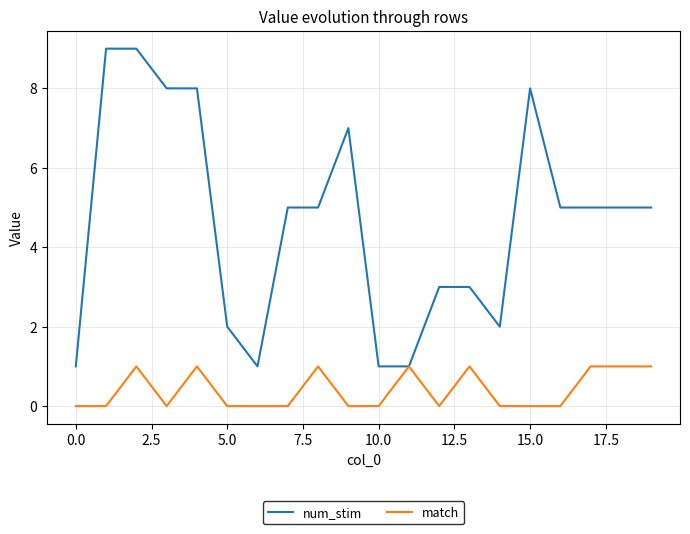

Does the chart have visible grid lines?

Yes